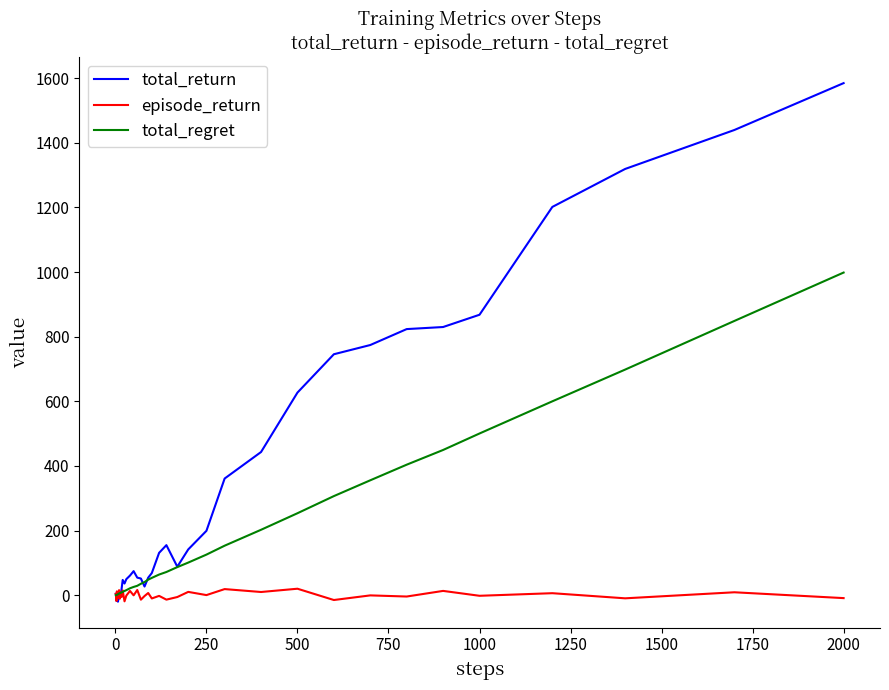

What is the greatest value displayed?

1584.3